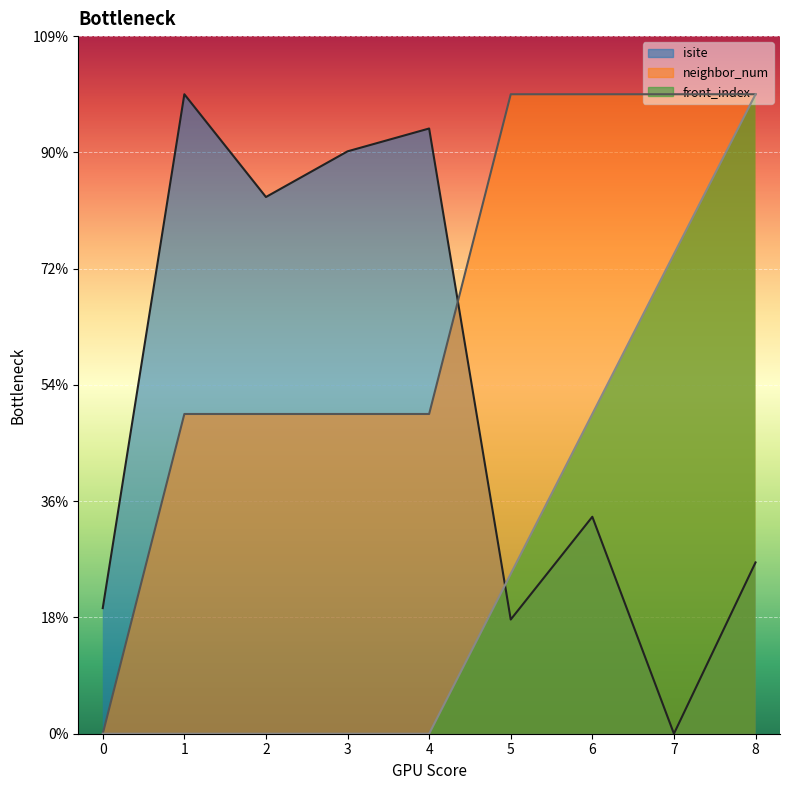

Where is front_index nearest to the value 27?

6